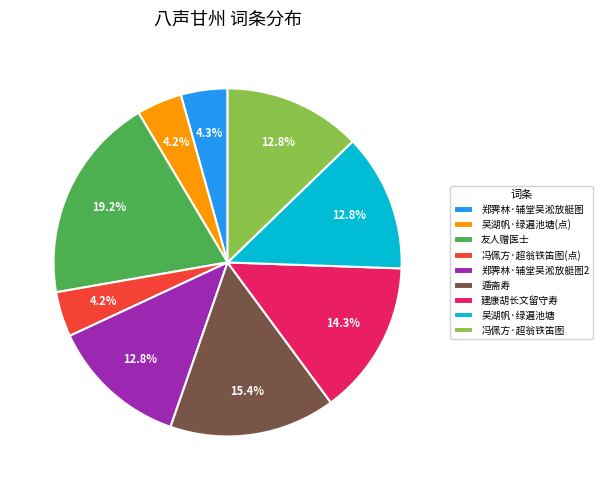

Between 建康胡长文留守寿 and 友人赠医士, which is larger?

友人赠医士